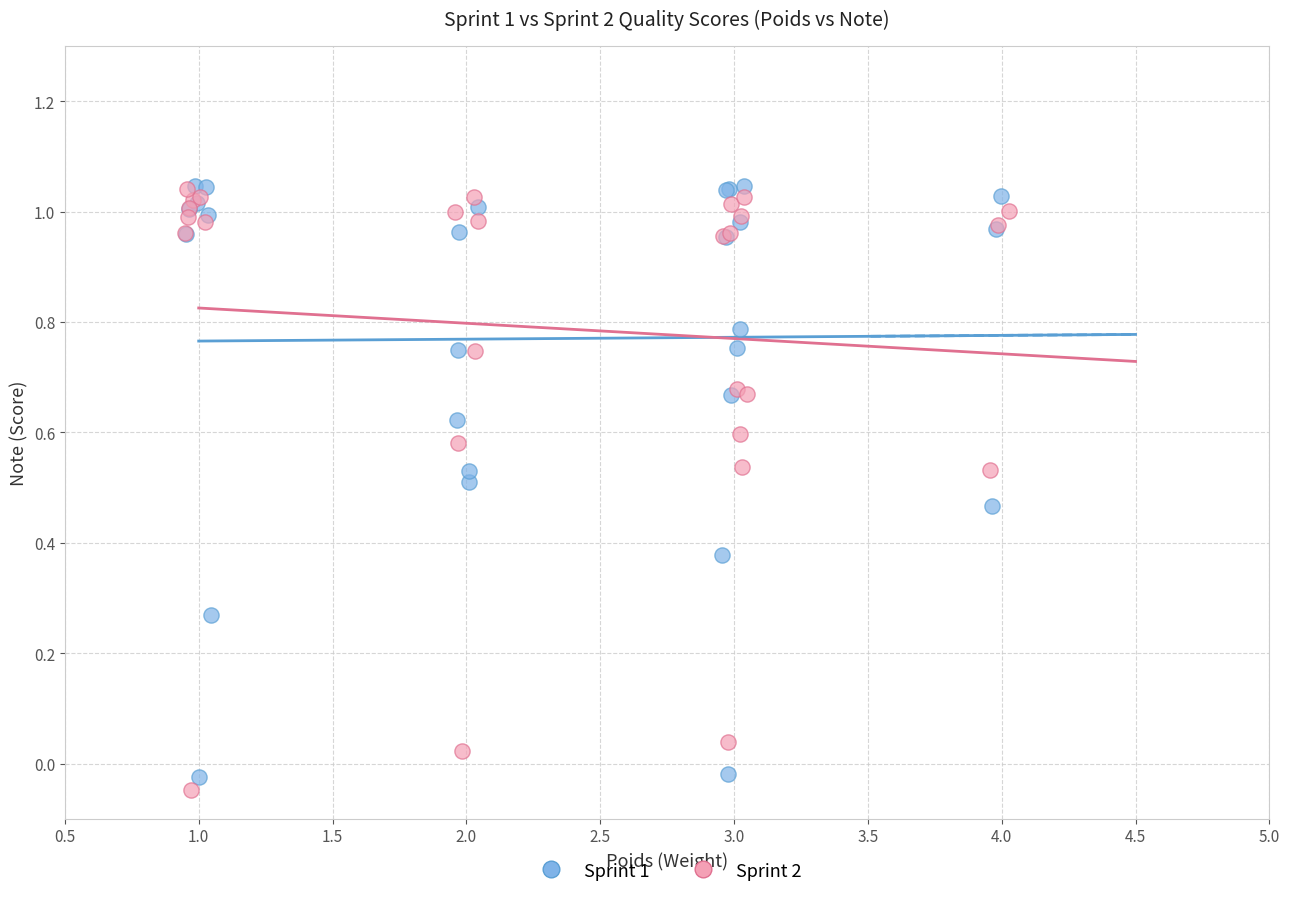

What are all the series names shown in the legend?

Sprint 1, Sprint 2